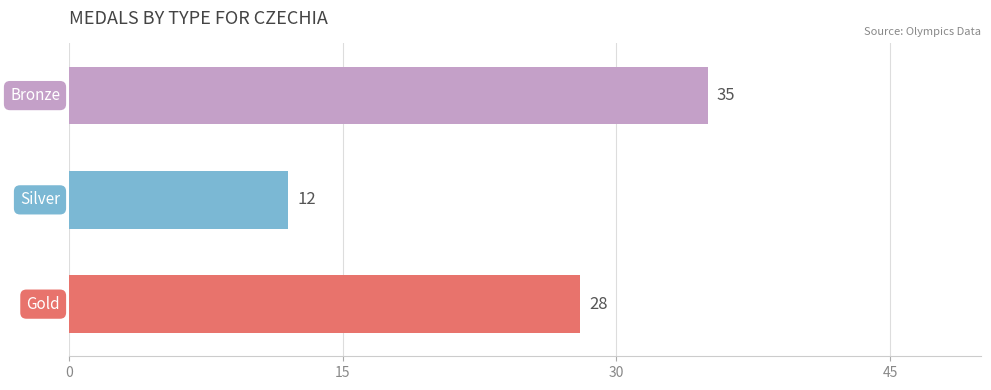

What is the difference between the second highest and minimum values?

16